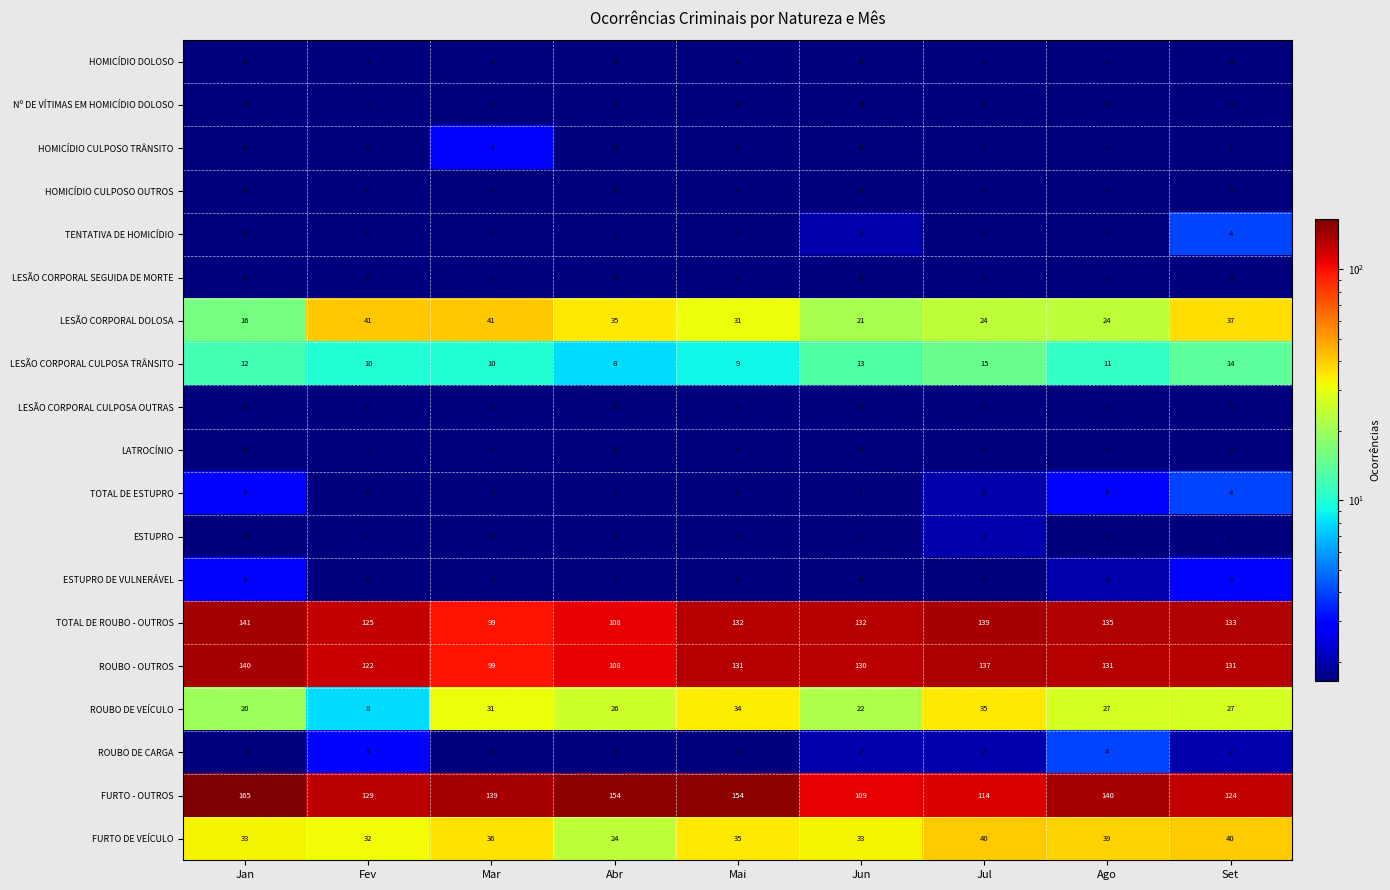

How many positive values does the ESTUPRO series have?

5